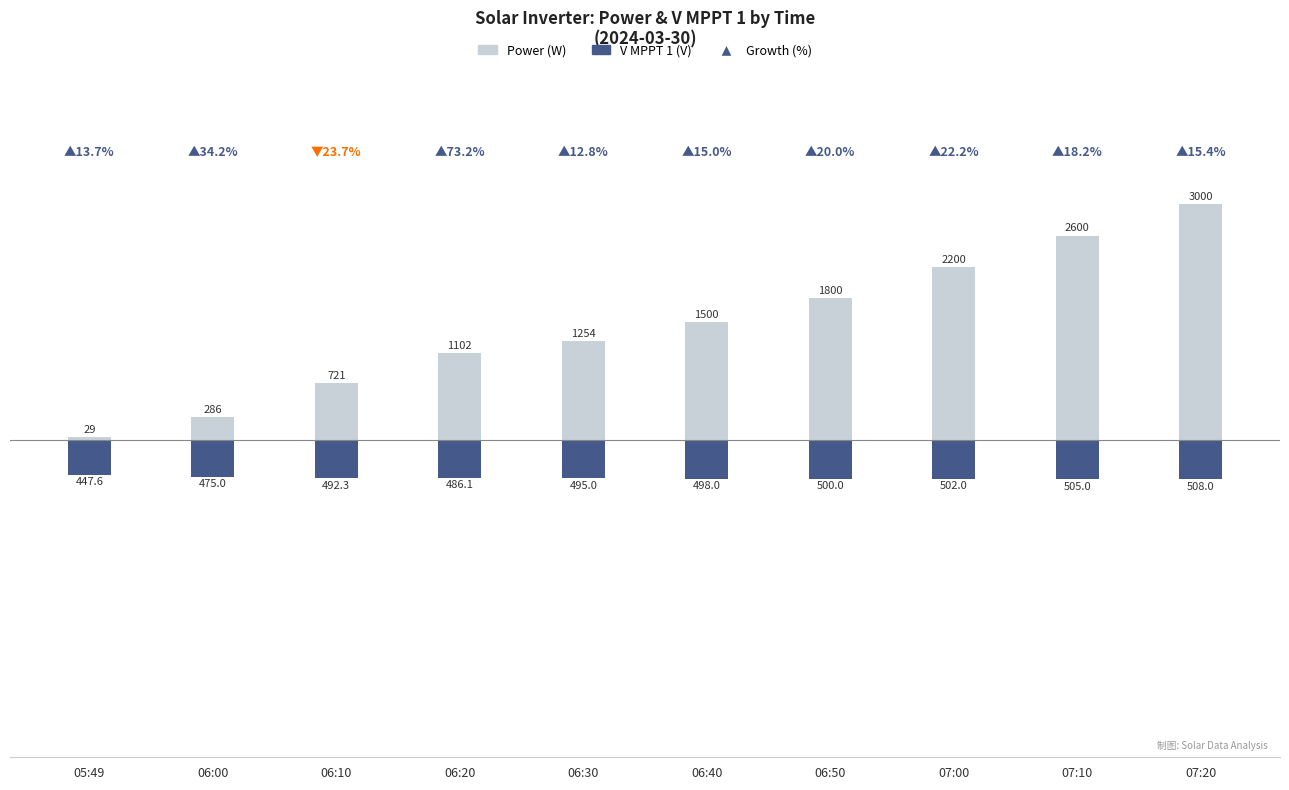

What is the value of the V MPPT 1(V) bar at the 8th from the left?

-502.0